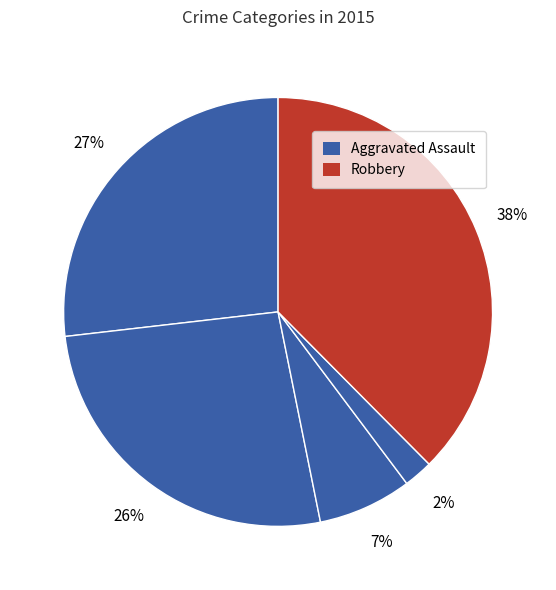

Is there any slice that represents more than half of the pie?

No